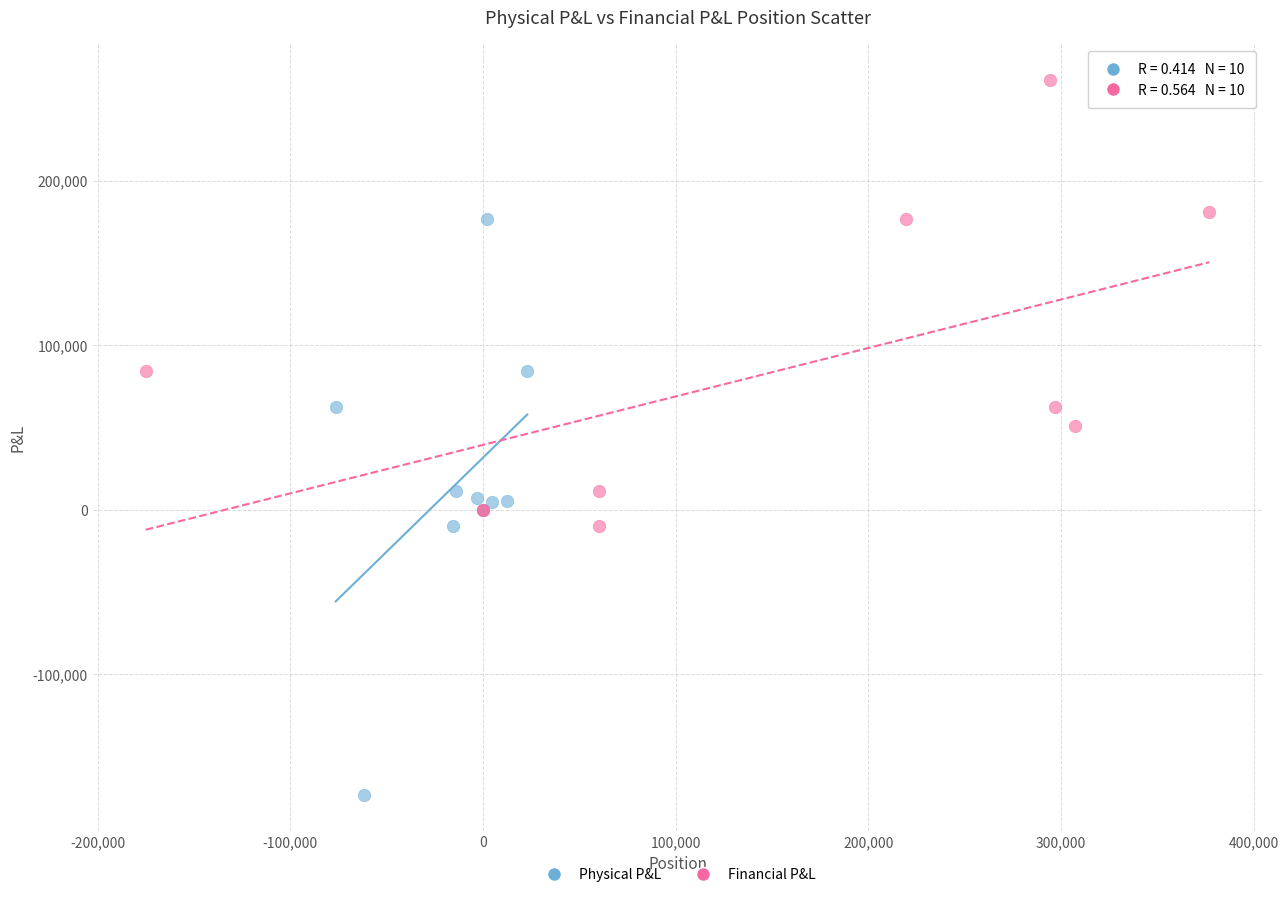

Which series has the widest spread of Y values?

Physical P&L